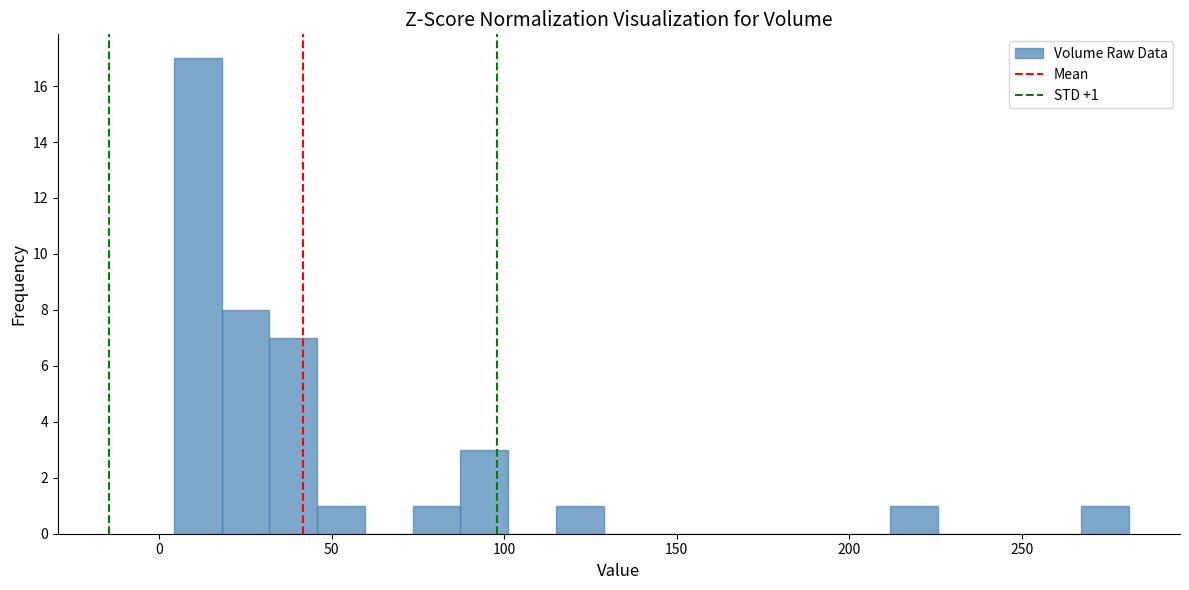

Read against the x-axis, roughly where is the centre of the tallest bar?

10